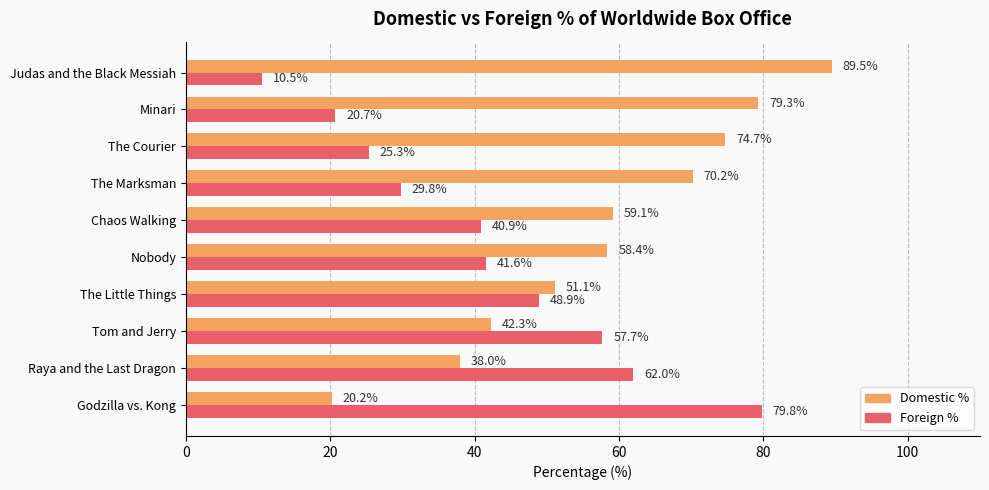

The Foreign % series shows 25.3 at The Courier. True or false?

True